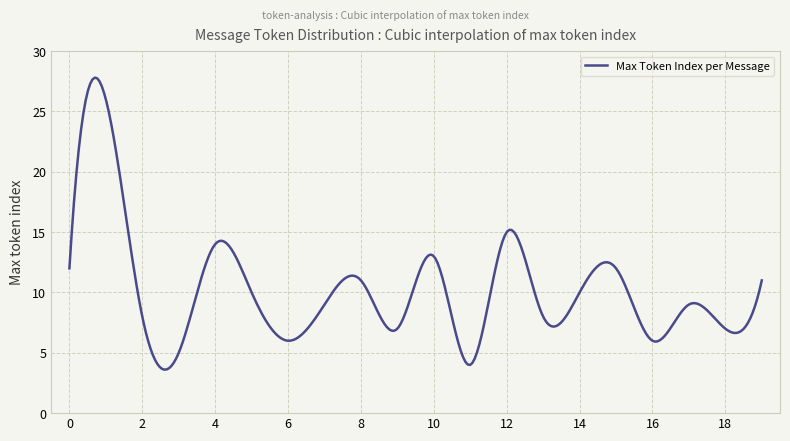

What is the smallest value displayed?

3.6